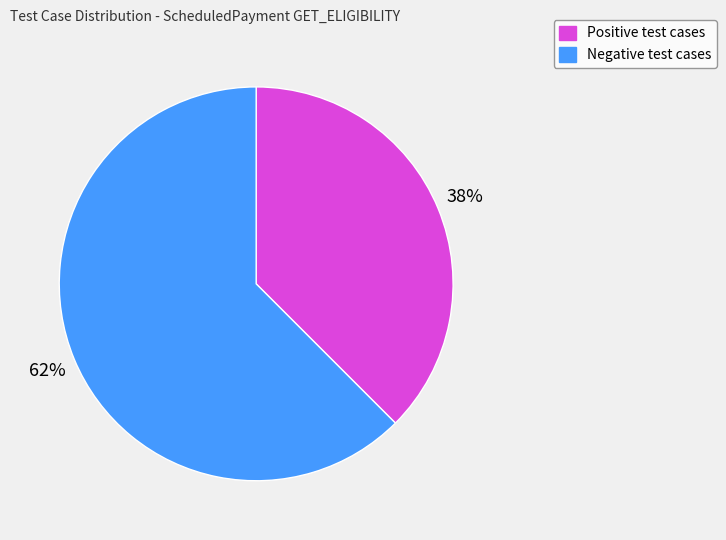

Is there a majority slice in this chart?

Yes